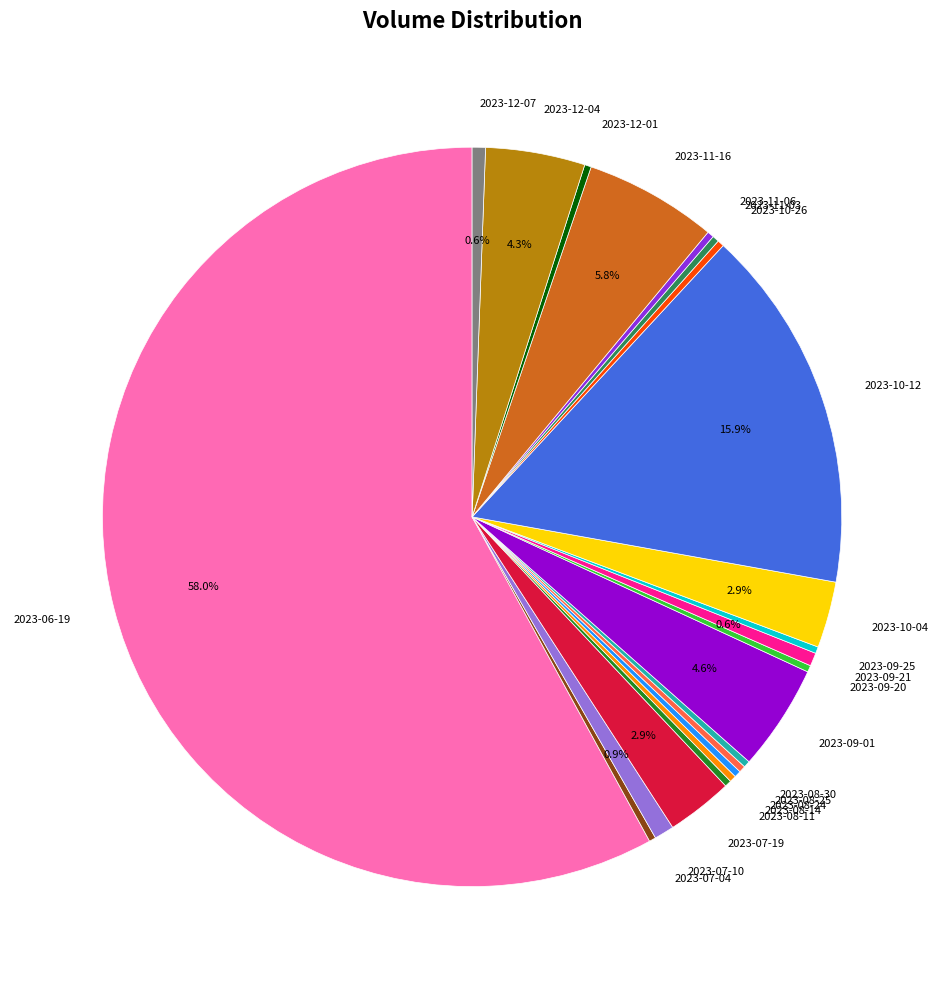

To the nearest percent, what is the difference between the largest and smallest slice percentages?

58%